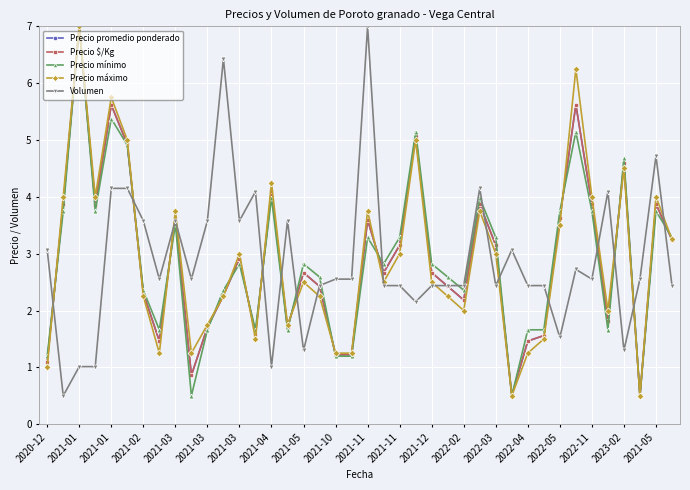

What is the value of the Precio máximo point at the 3rd from the left?

7.0